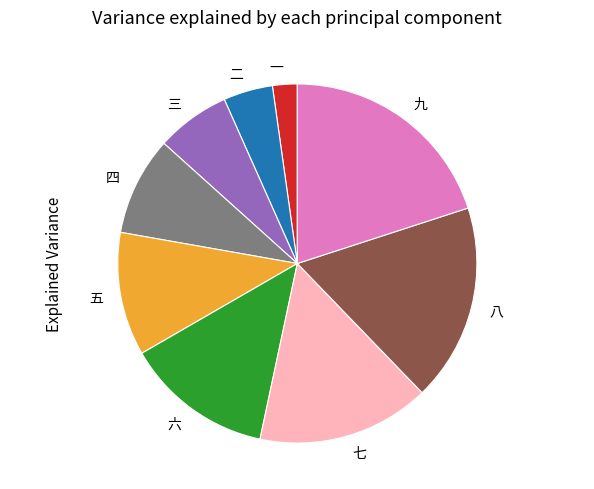

Approximately how many times larger is the value at 六 compared to 九?

0.7